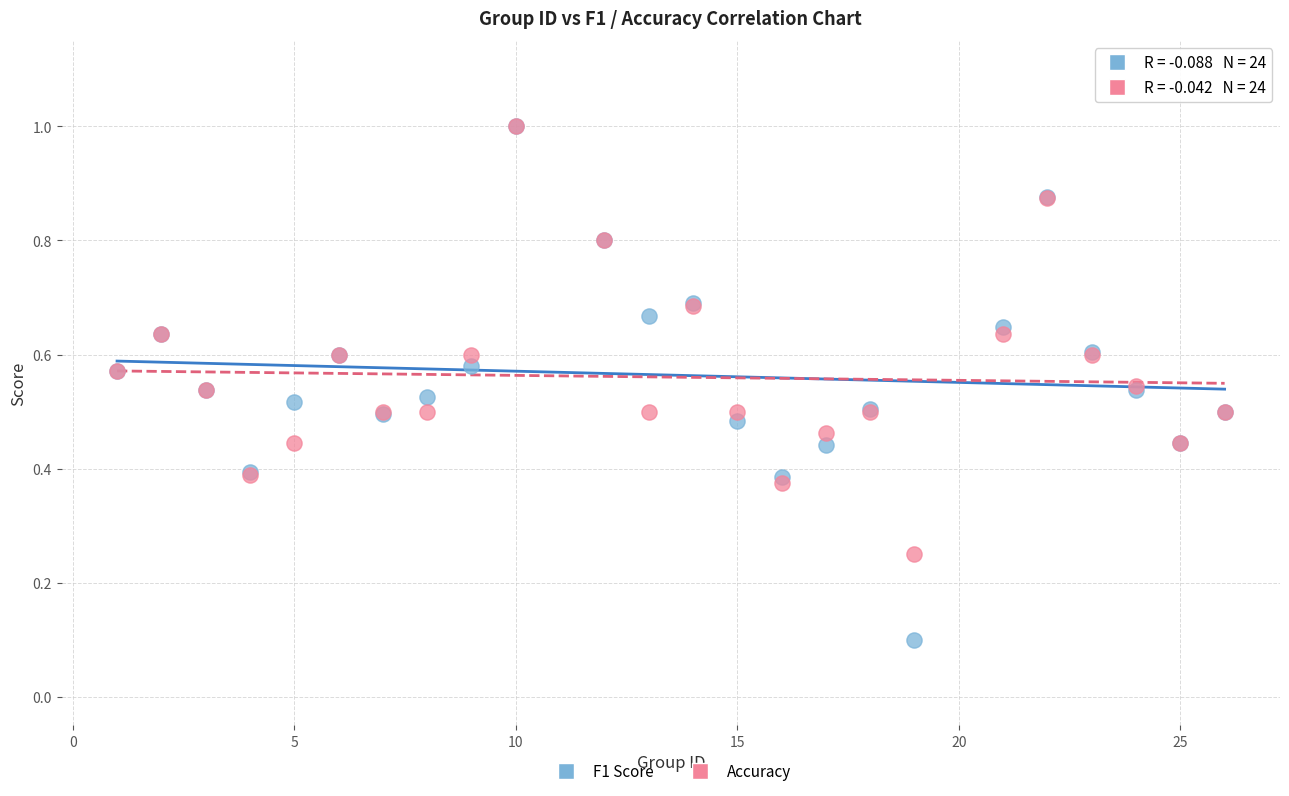

What are all the series names shown in the legend?

F1 Score, Accuracy